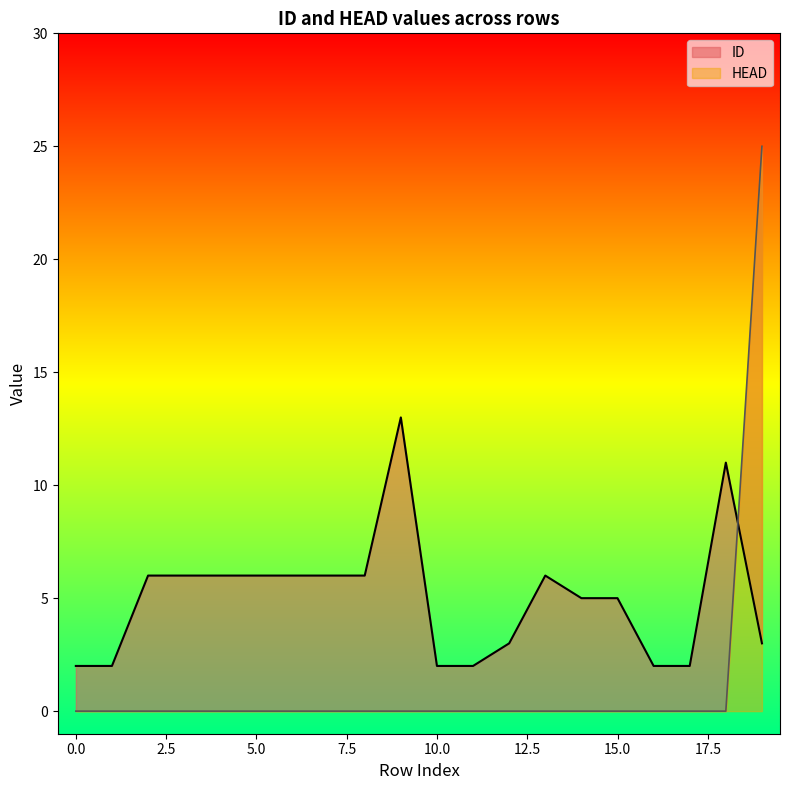

Which series has the widest spread of values?

HEAD